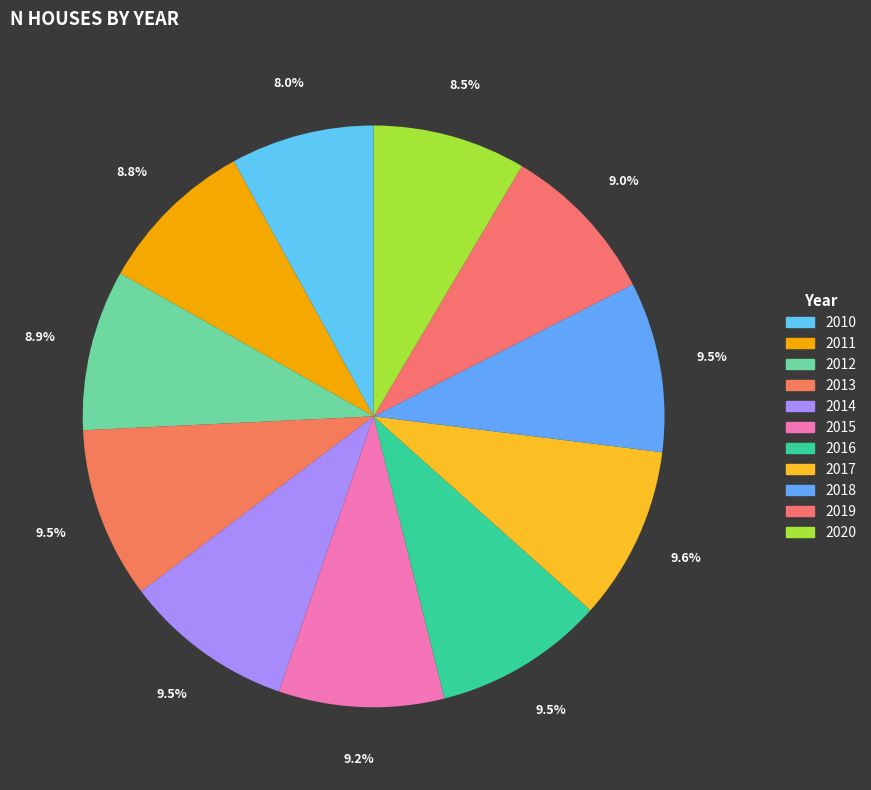

To the nearest percent, what is the combined percentage of 2018 and 2015?

19%